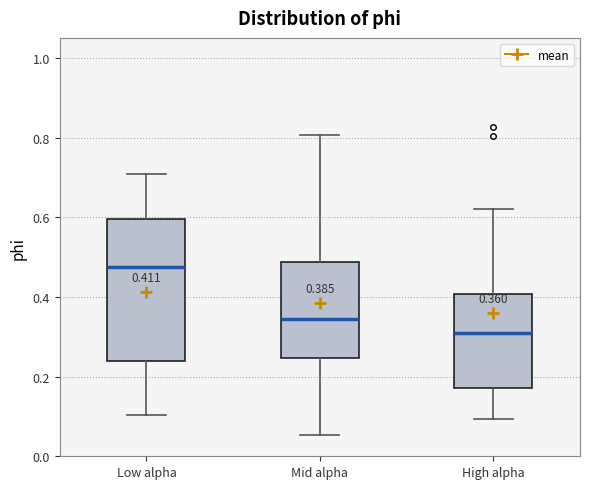

Which box's median line is the highest?

Low alpha